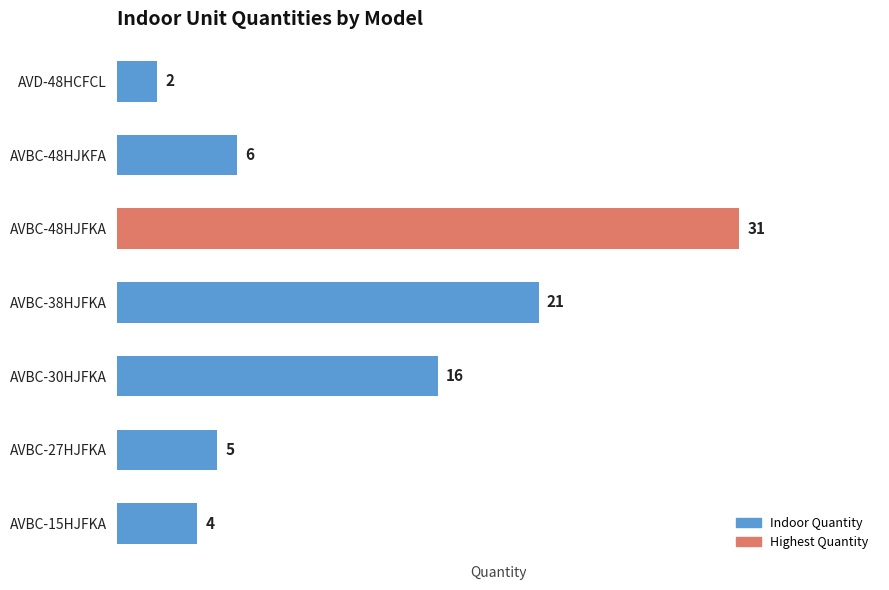

The chart shows a value of 6 at AVBC-15HJFKA. True or false?

False